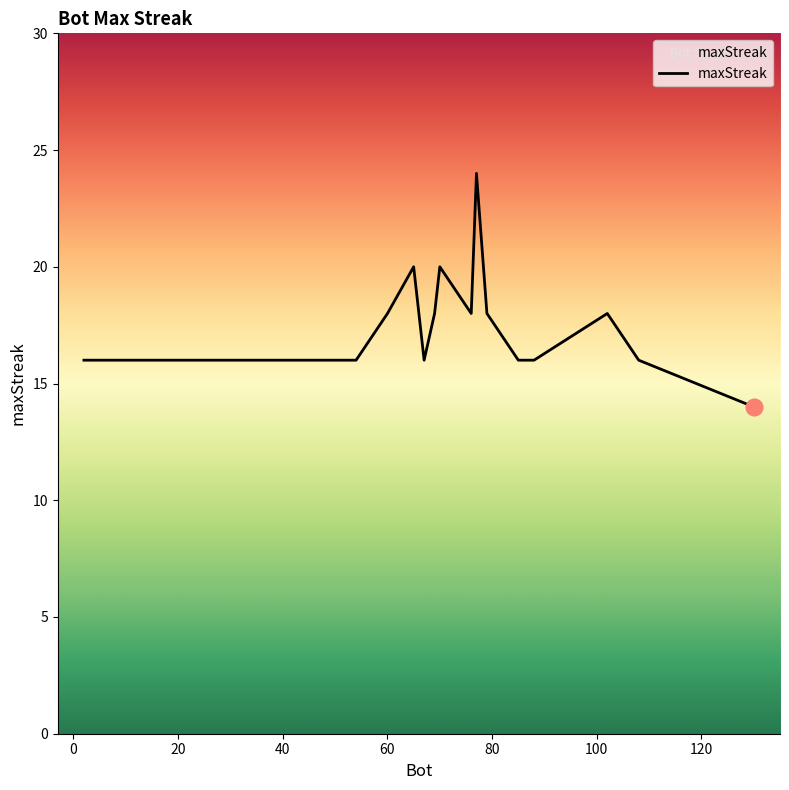

How many values are between 16 and 18?

16